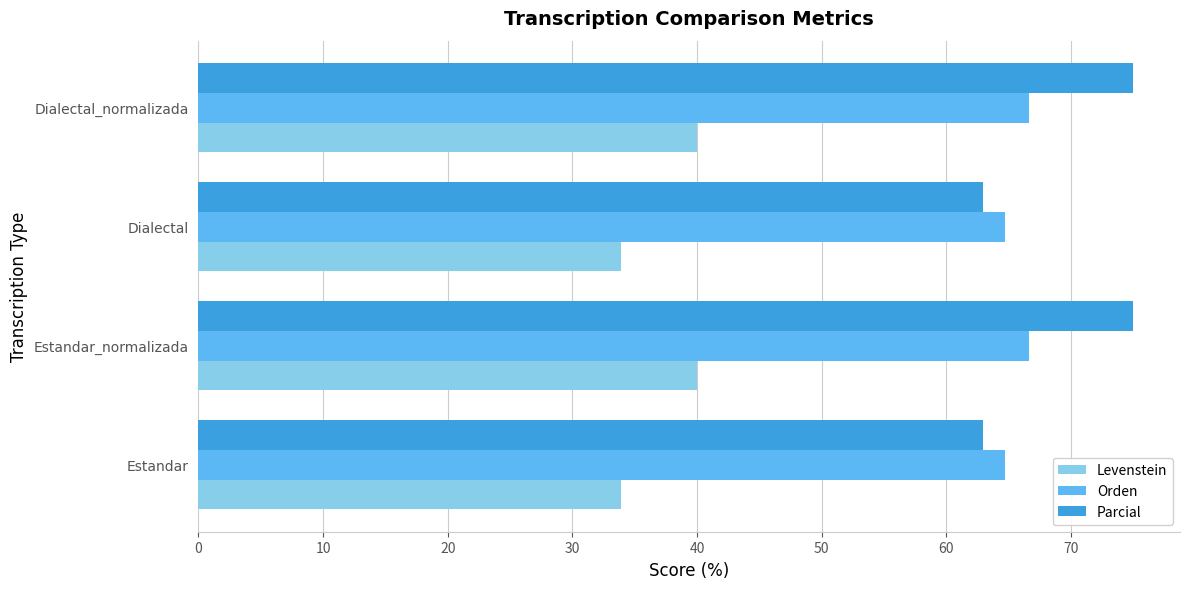

What is the smallest value displayed?

33.9